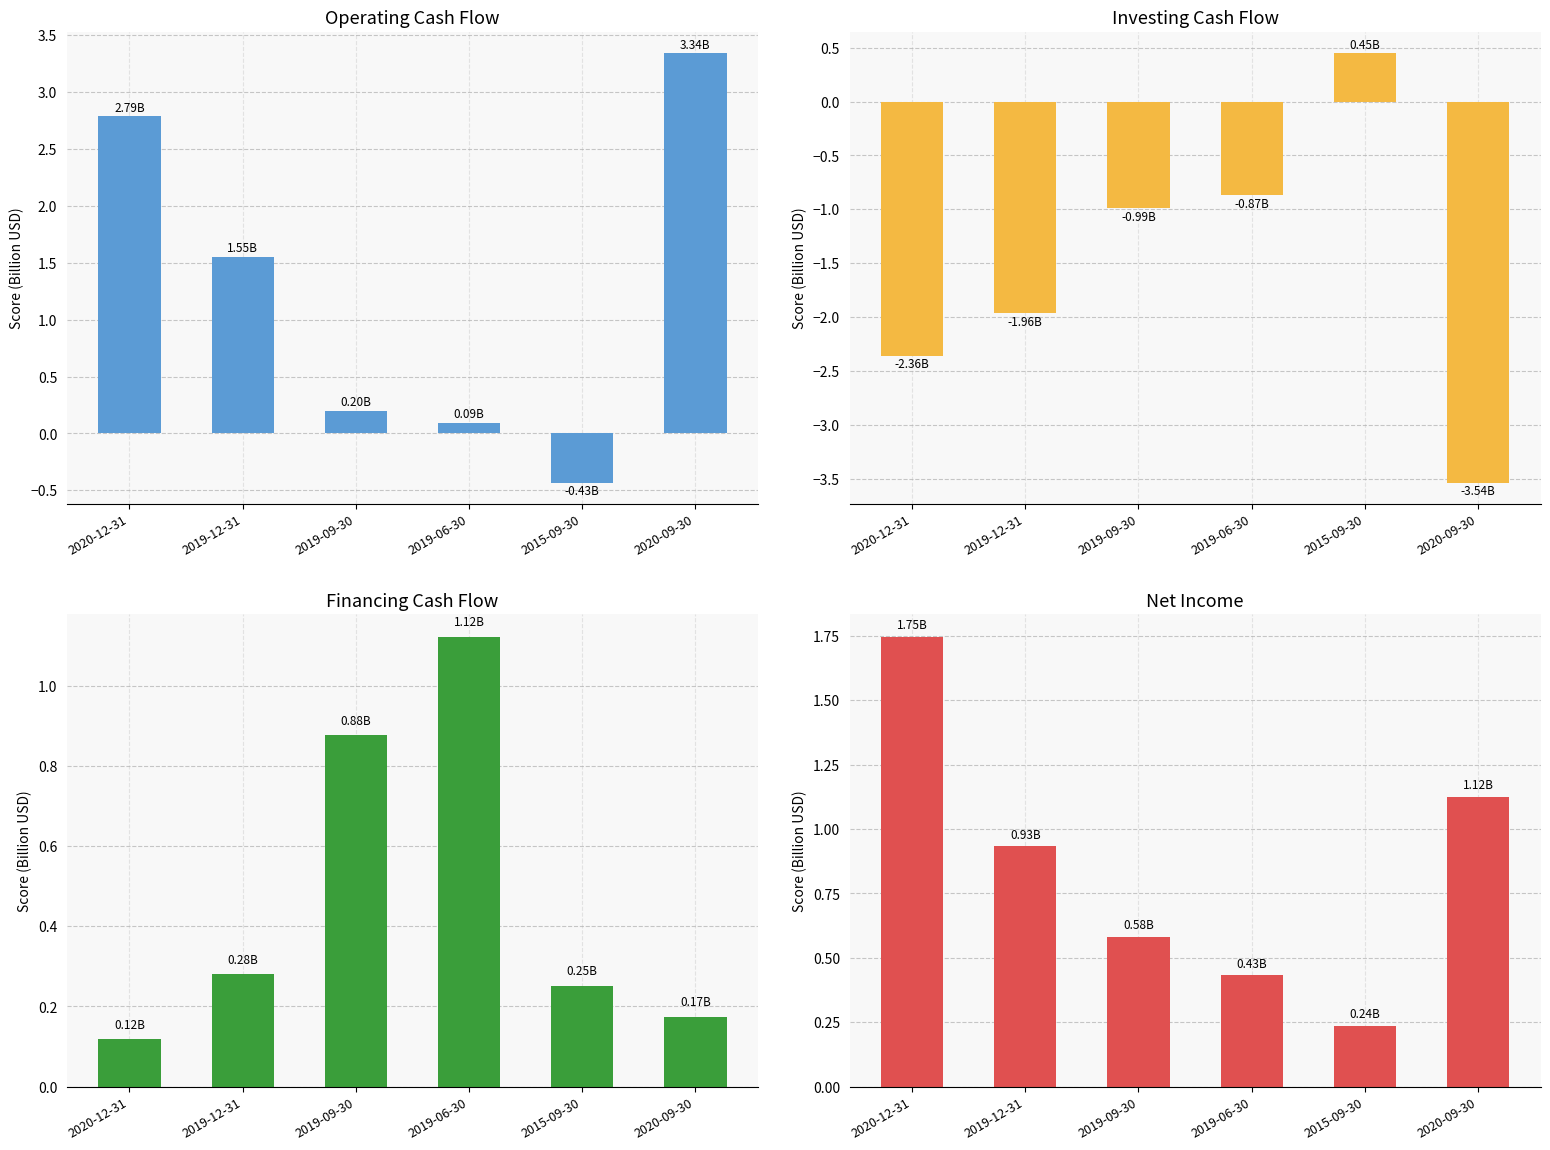

Reading left to right, list all the values displayed in this chart.

Operating Cash Flow: 2.8	1.6	0.2	0.1	-0.4	3.3
Investing cash flow: -2.4	-2.0	-1.0	-0.9	0.4	-3.5
Financing cash flow: 0.1	0.3	0.9	1.1	0.3	0.2
Net Income: 1.7	0.9	0.6	0.4	0.2	1.1